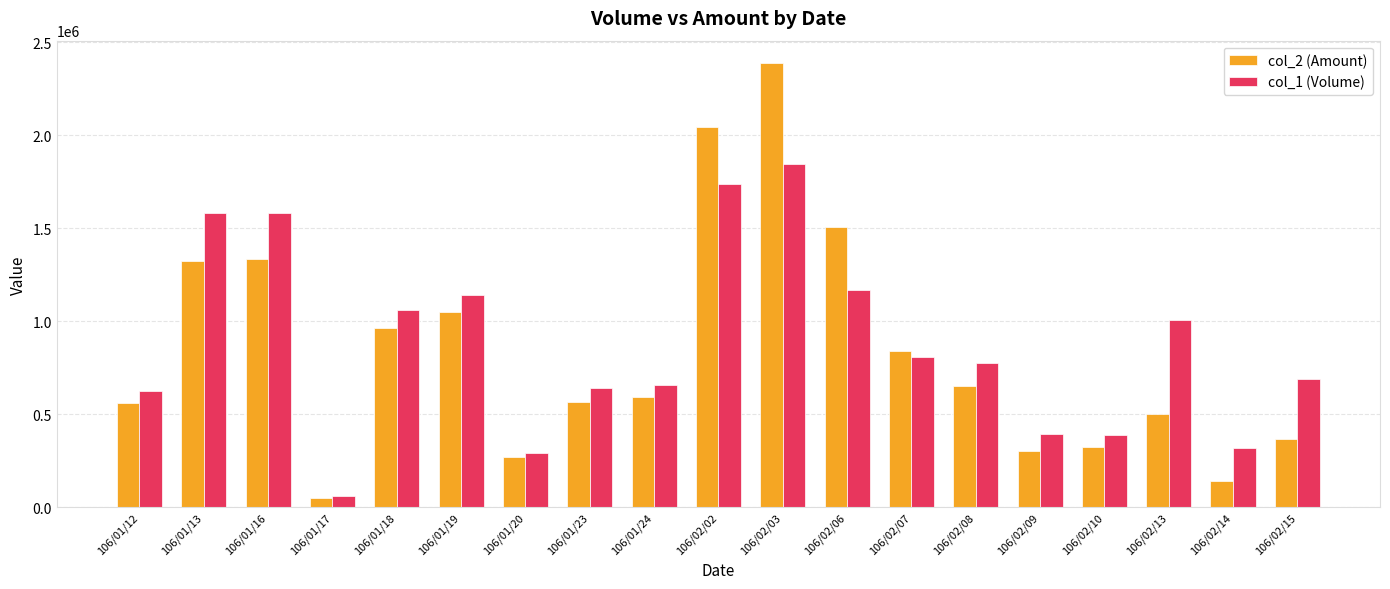

True or false: col_2 (Amount) has a value of 91631 at 106/02/10.

False